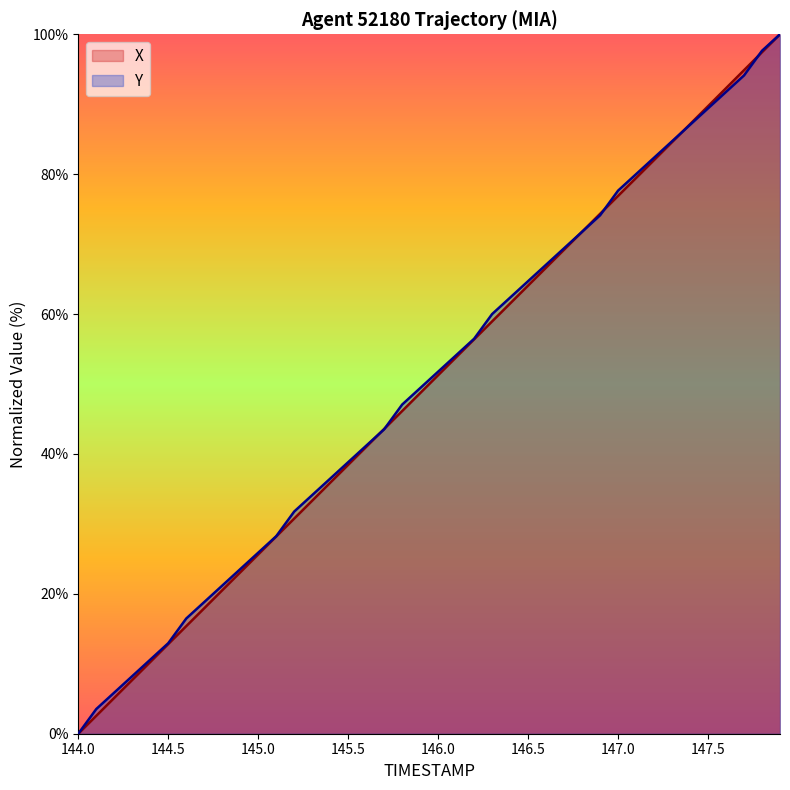

True or false: Y has a value of 30.5 at 146.5.

False